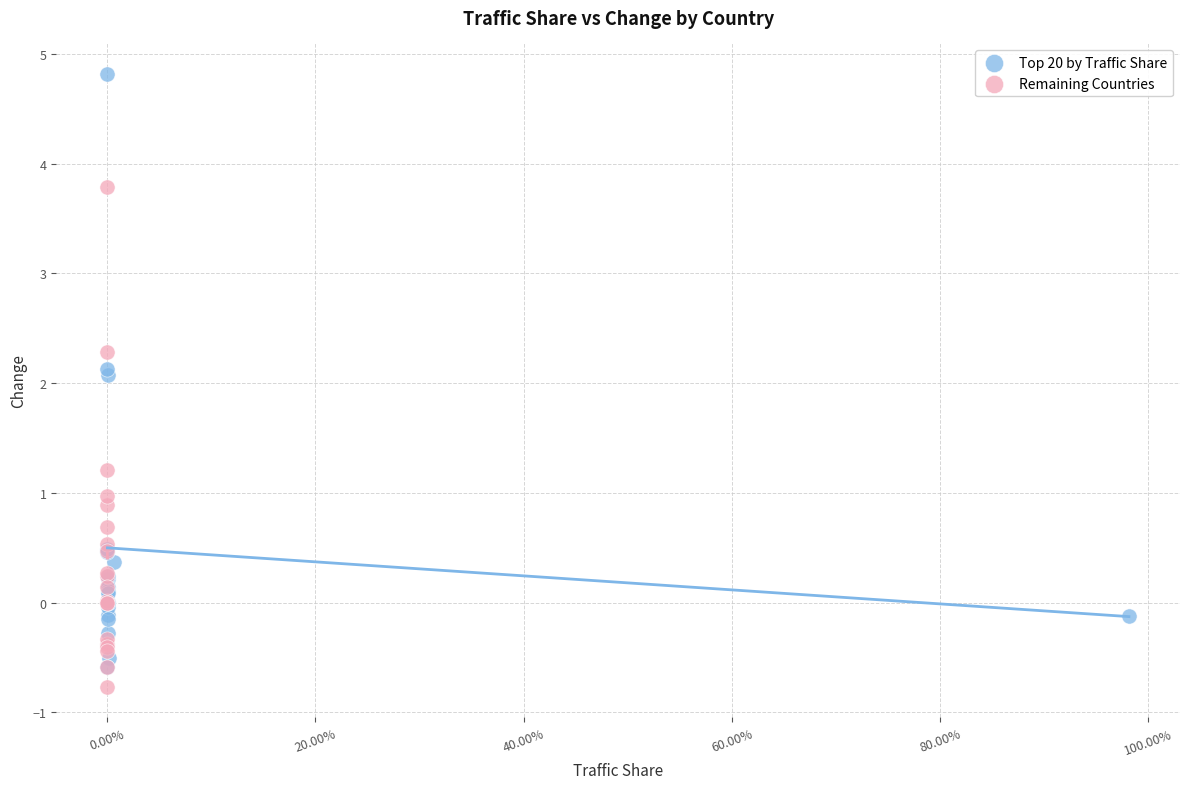

Which series contains the lowest Y value?

Remaining Countries